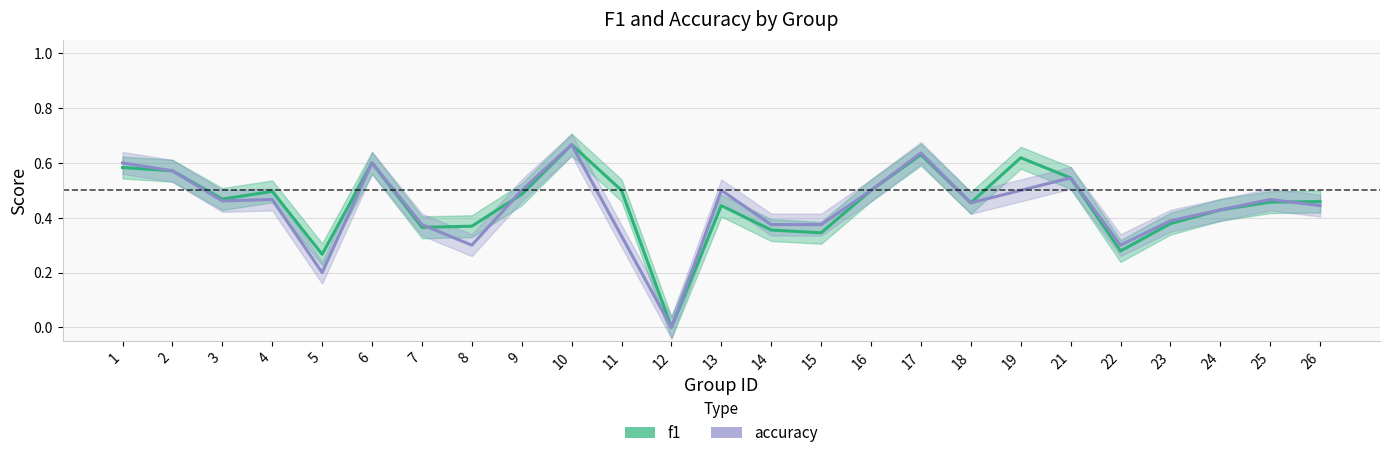

Rank the series by their maximum value, from lowest to highest.

f1, accuracy